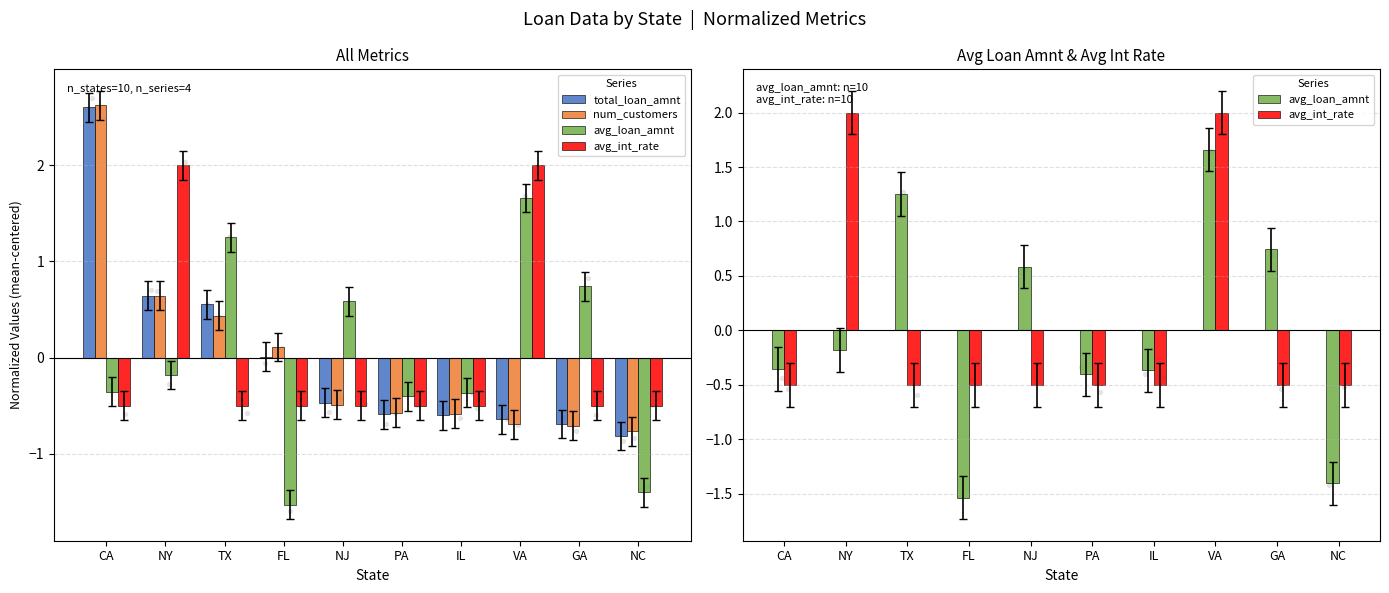

What is the total value across all series at FL?

-1.9